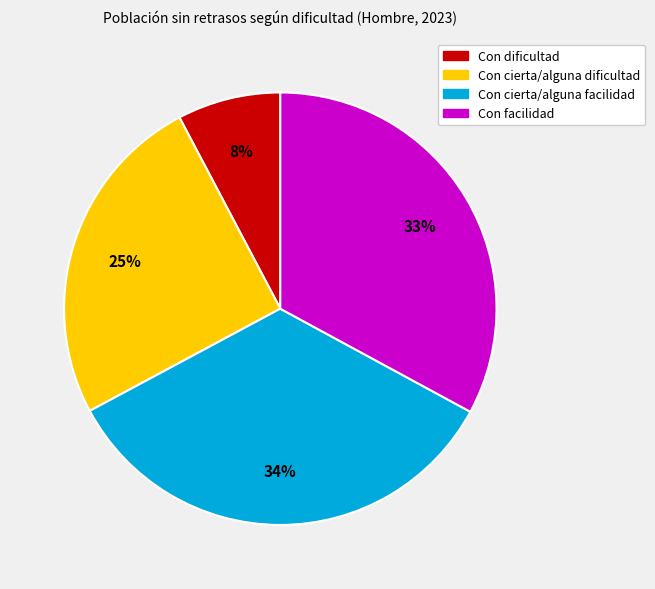

Is there any slice that represents more than half of the pie?

No